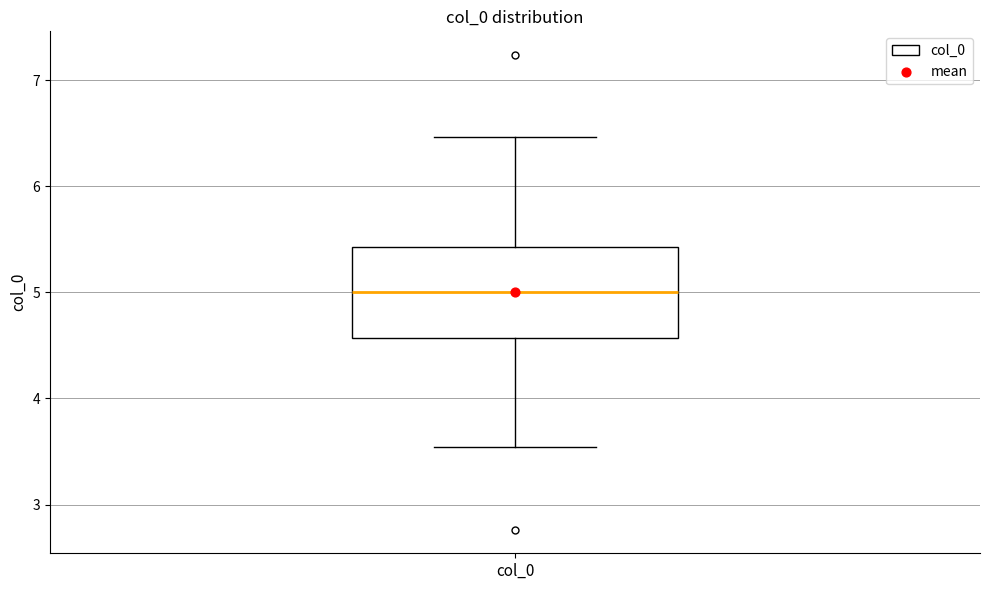

Where does the lower whisker of the box for col_0 end on the y-axis? The values are not printed on the chart, so give them approximately, as read against the axis.

3.5